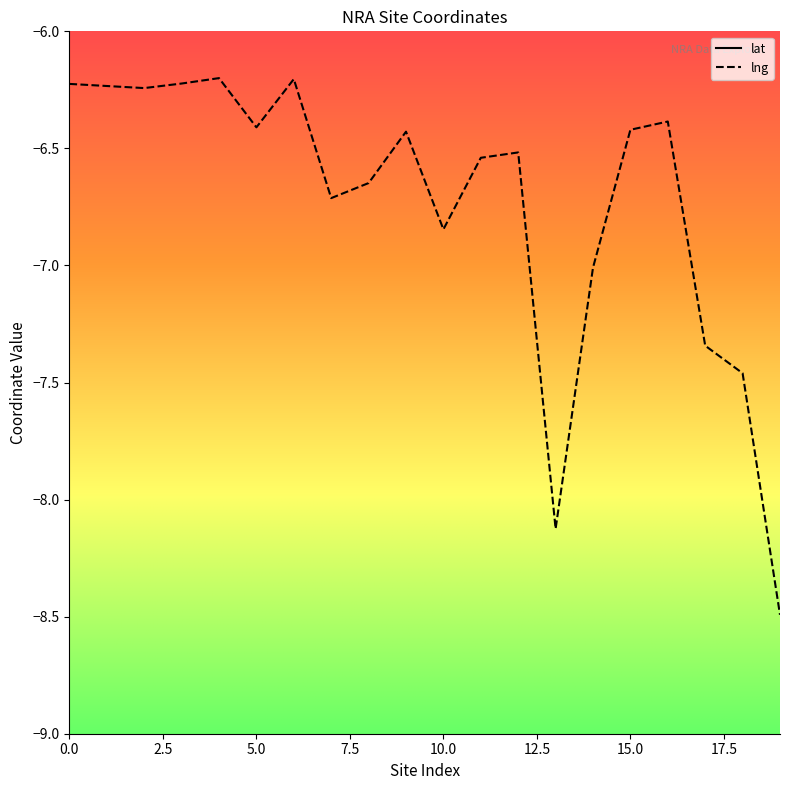

Is it true that lng equals -11.4 at 15.0?

False